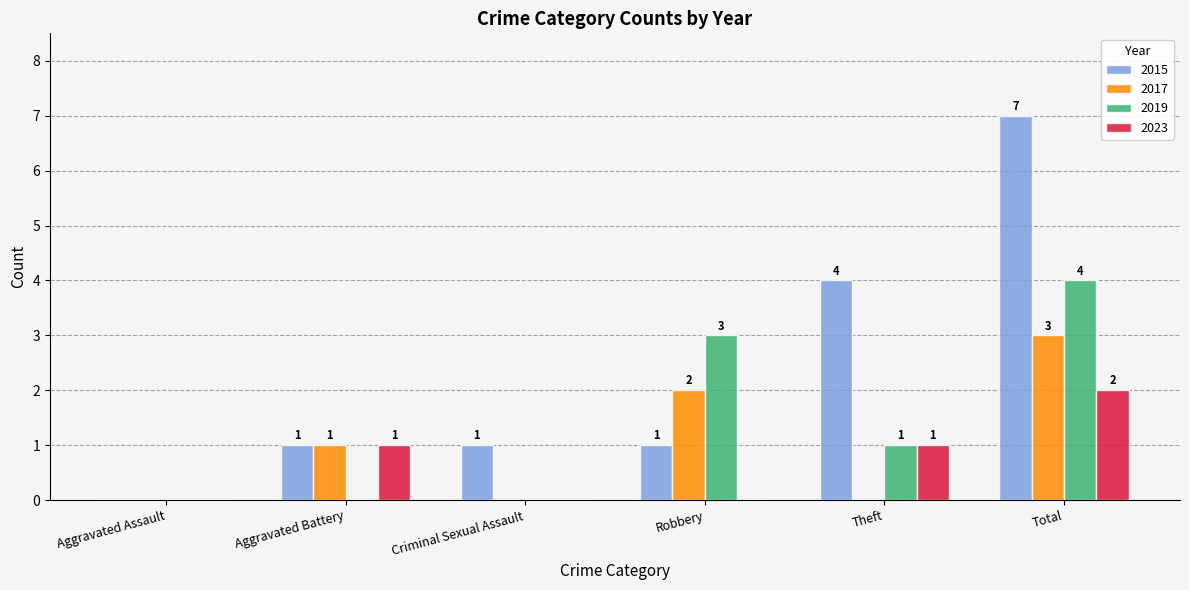

The 2015 series shows 1 at Theft. True or false?

False